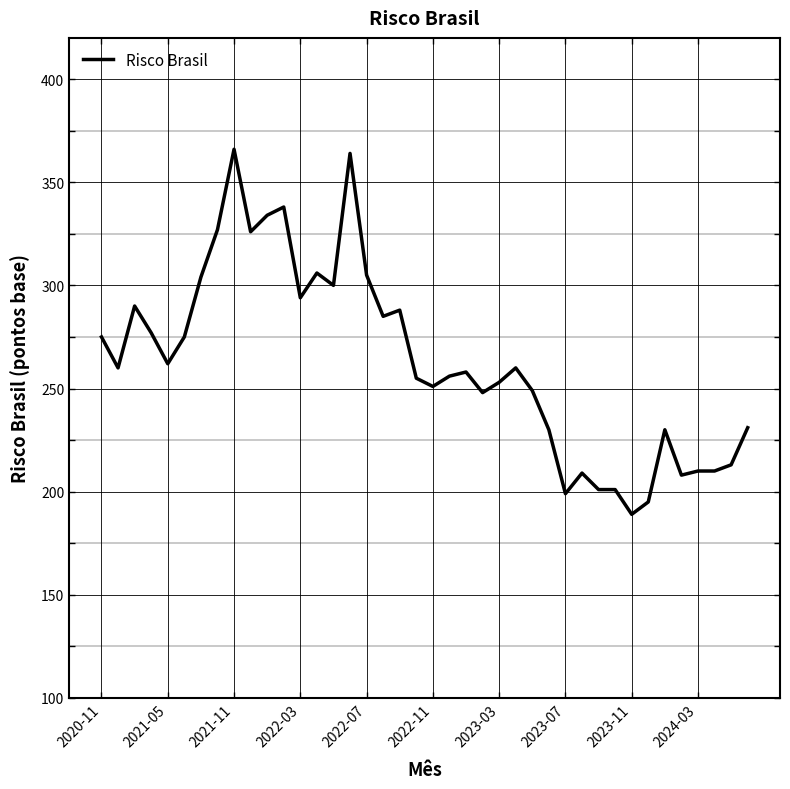

What is the greatest value displayed?

366